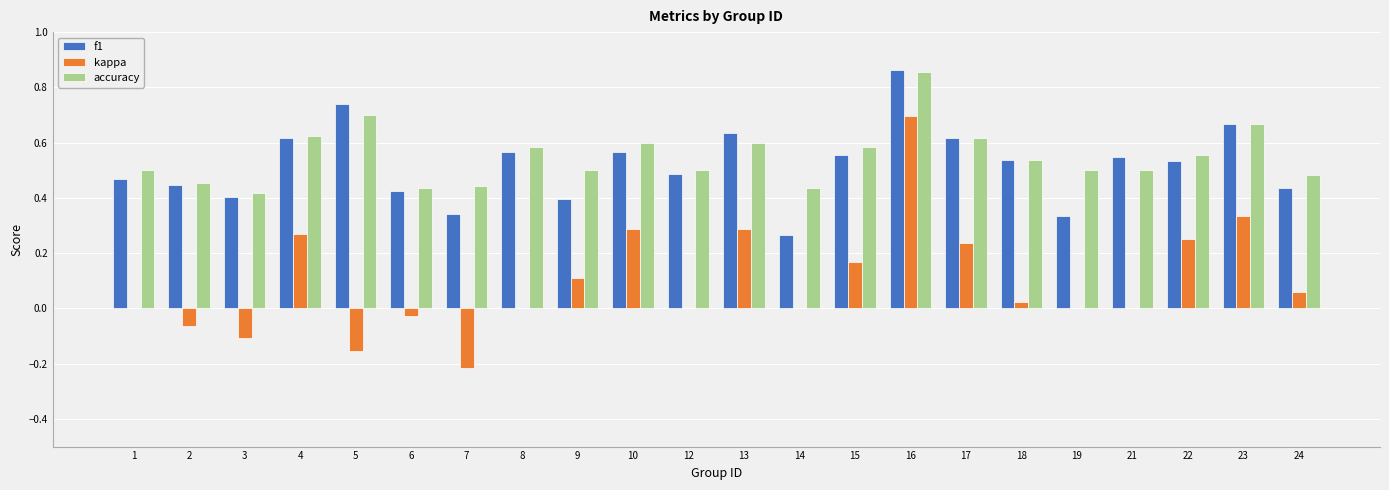

What is the total value across all series at 23?

1.7